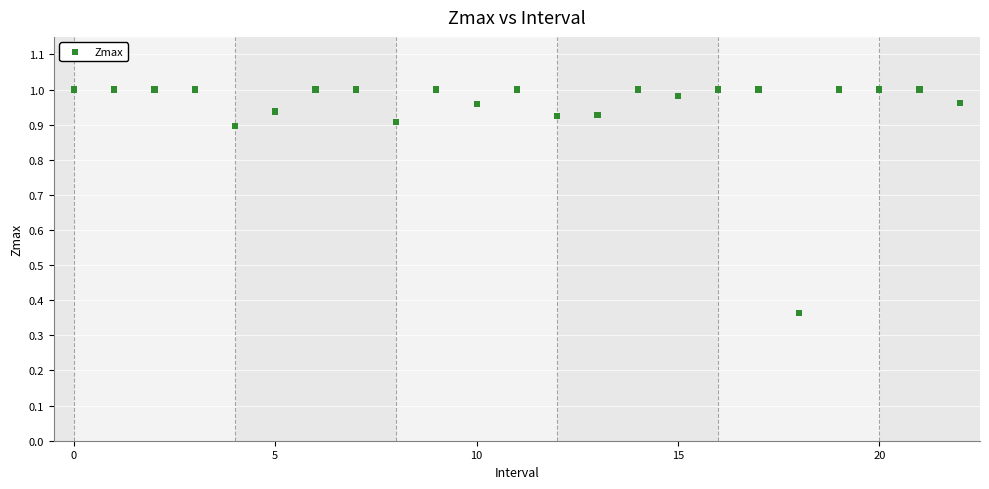

What is the range of Y values (max minus min)?

0.6